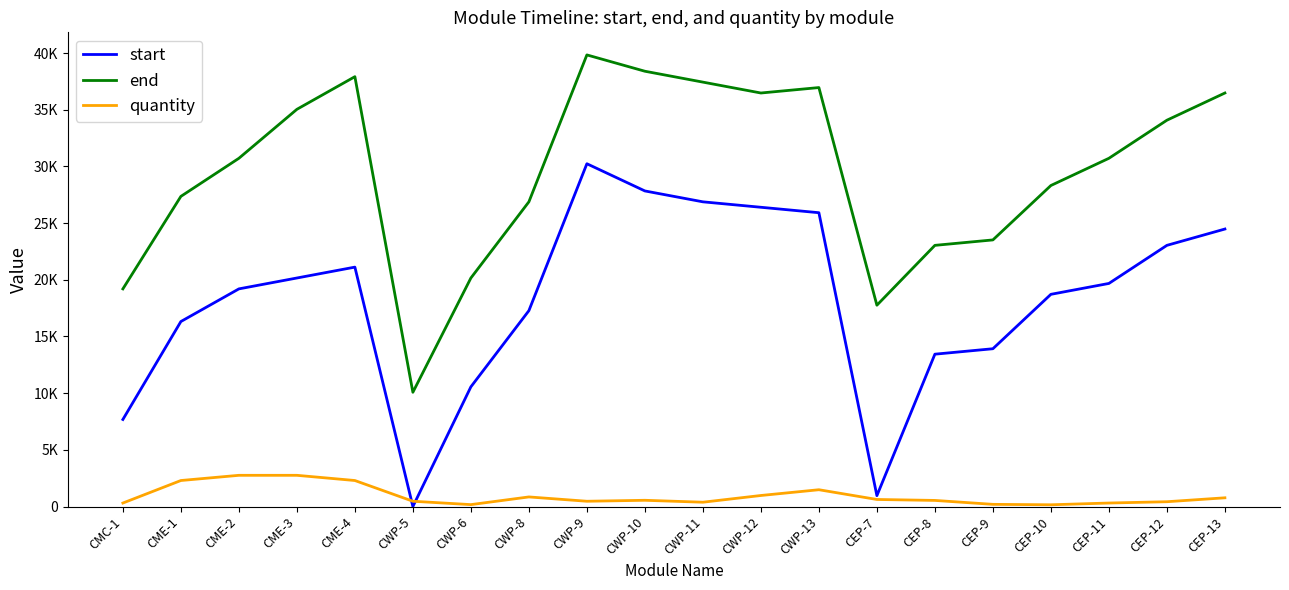

What are all the series names shown in the legend?

start, end, quantity